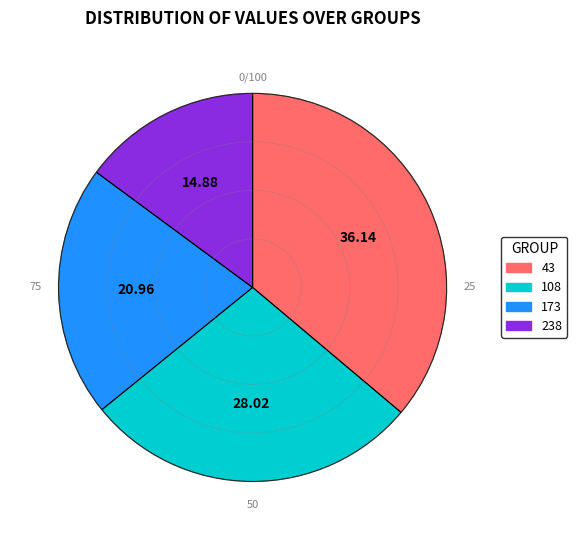

Combined, do 173 and 43 account for over 50%?

Yes